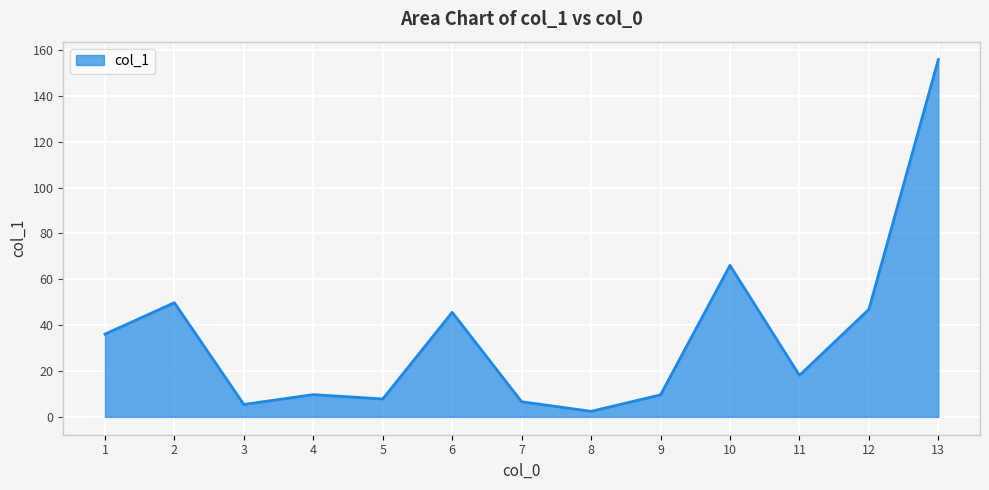

How many lines are shown in the chart?

1